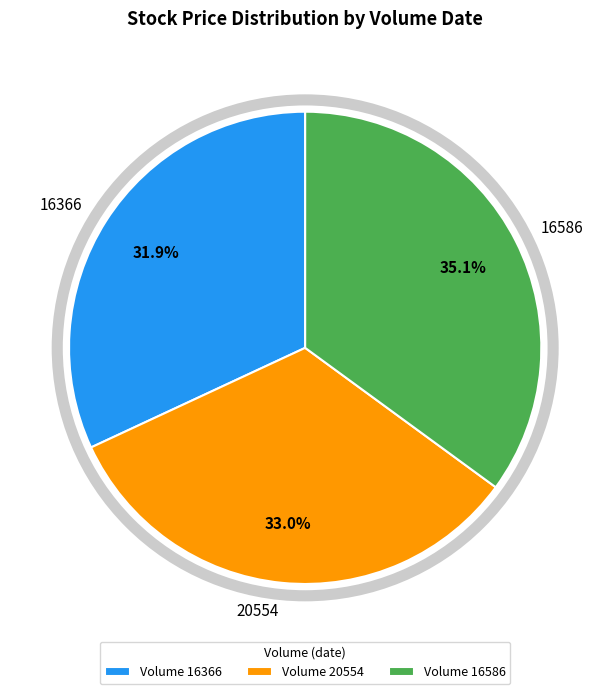

Which category has the smallest portion of the pie?

16366